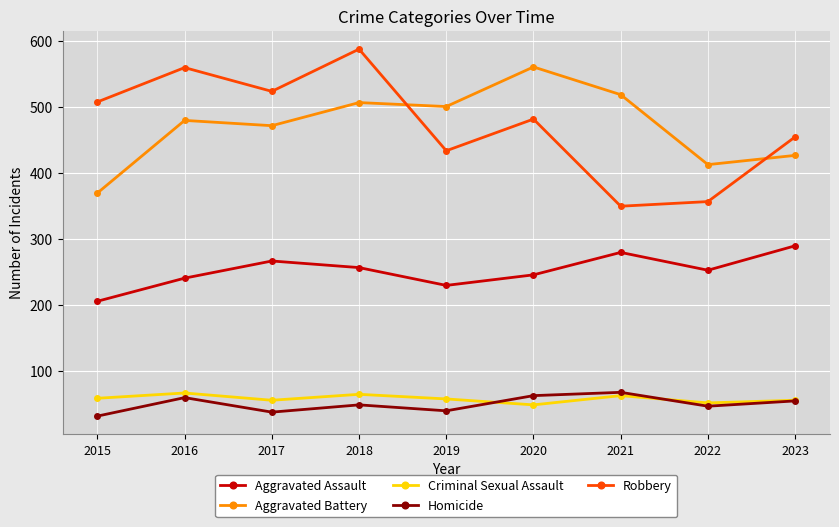

True or false: Homicide and Robbery cross at least once.

False